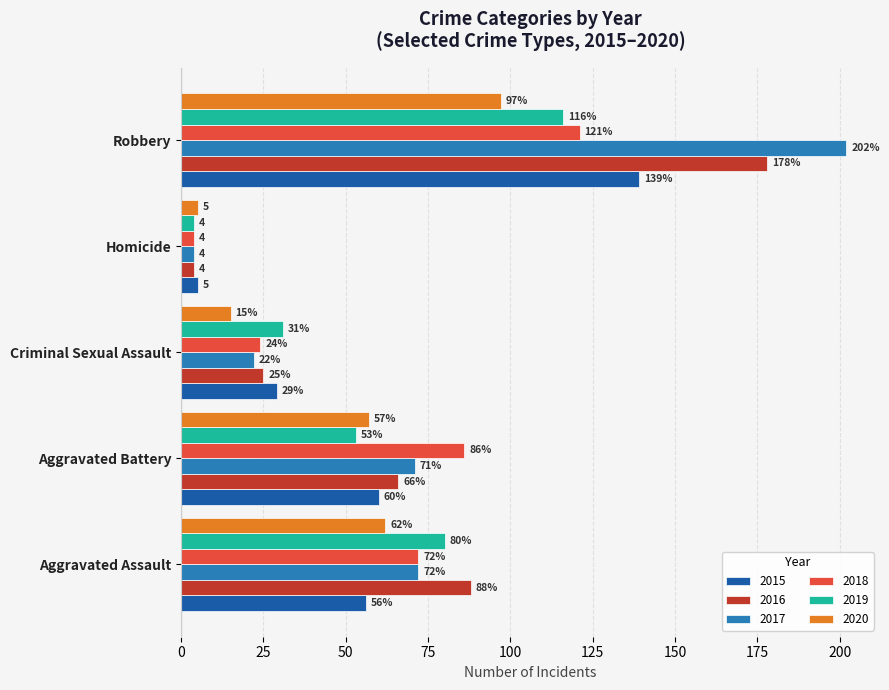

What is the sum of all 2015 values?

289